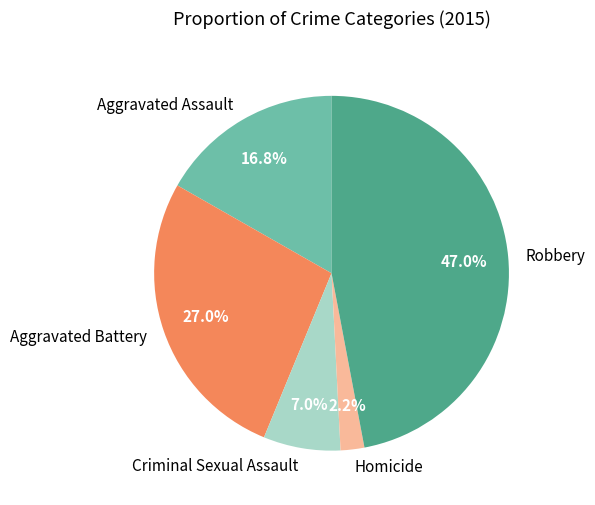

Combined, do Aggravated Battery and Aggravated Assault account for over 50%?

No